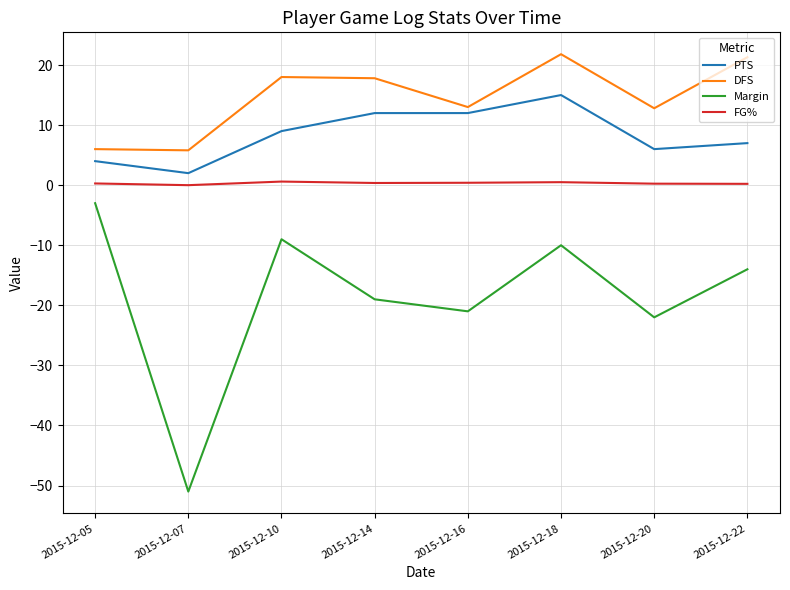

Where is the first local maximum for Margin?

2015-12-10